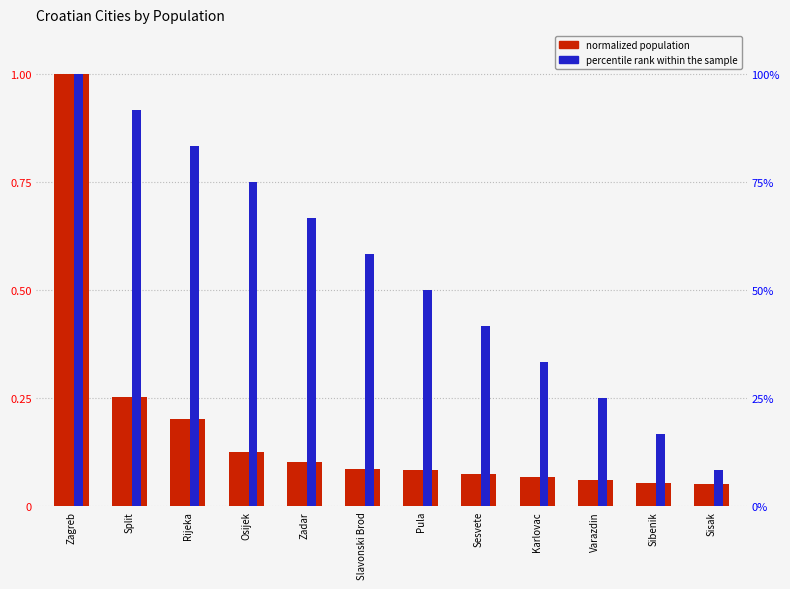

How many bars are there in each group?

2